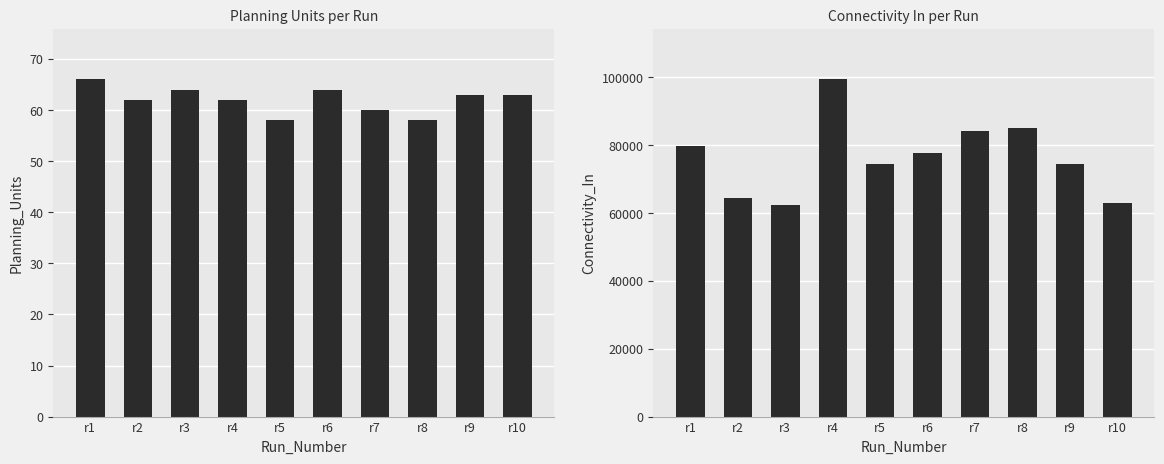

List the labels in order of Connectivity_In value, smallest first.

r3, r10, r2, r5, r9, r6, r1, r7, r8, r4